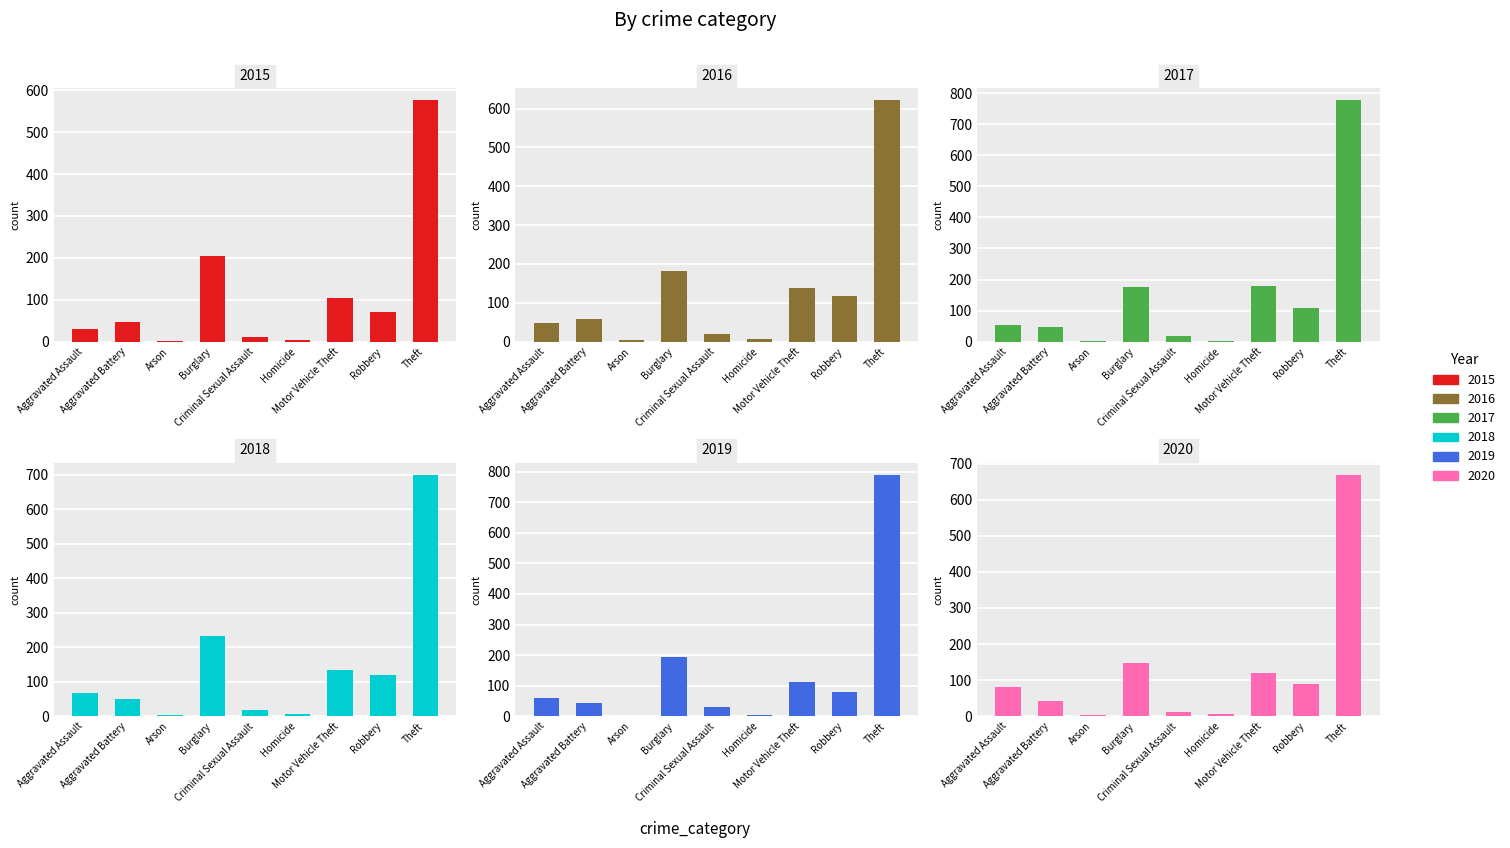

What is the smallest value displayed?

1